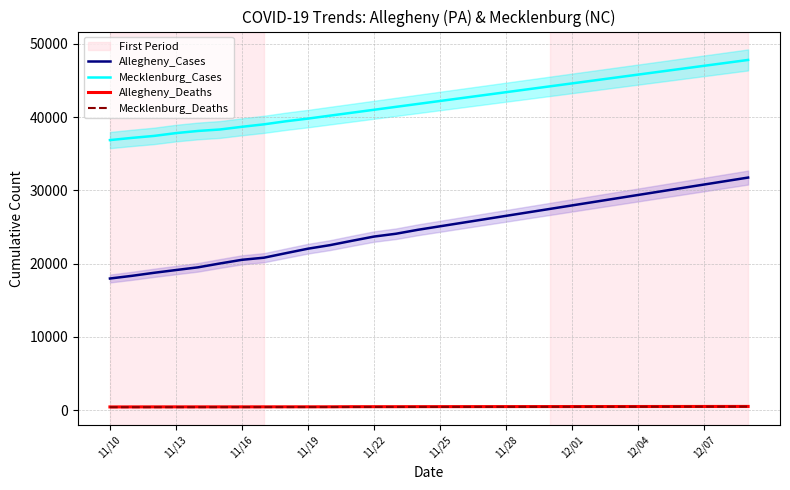

At how many categories does at least one series exceed 38292?

25